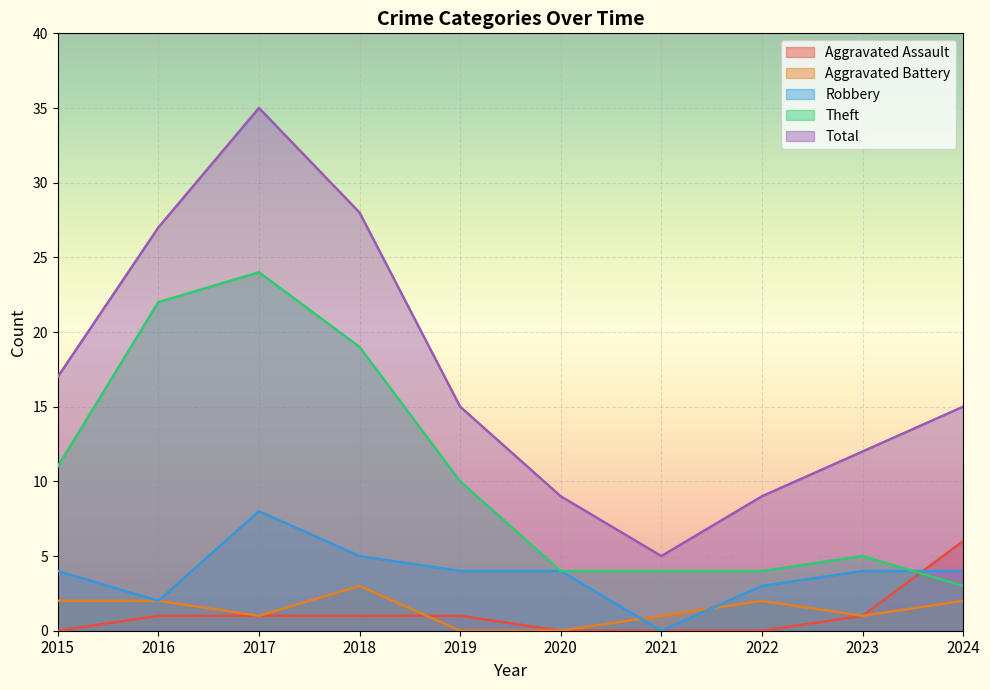

Reading left to right, extract all data points from this chart.

Aggravated Assault: 0	1	1	1	1	0	0	0	1	6
Aggravated Battery: 2	2	1	3	0	0	1	2	1	2
Robbery: 4	2	8	5	4	4	0	3	4	4
Theft: 11	22	24	19	10	4	4	4	5	3
Total: 17	27	35	28	15	9	5	9	12	15